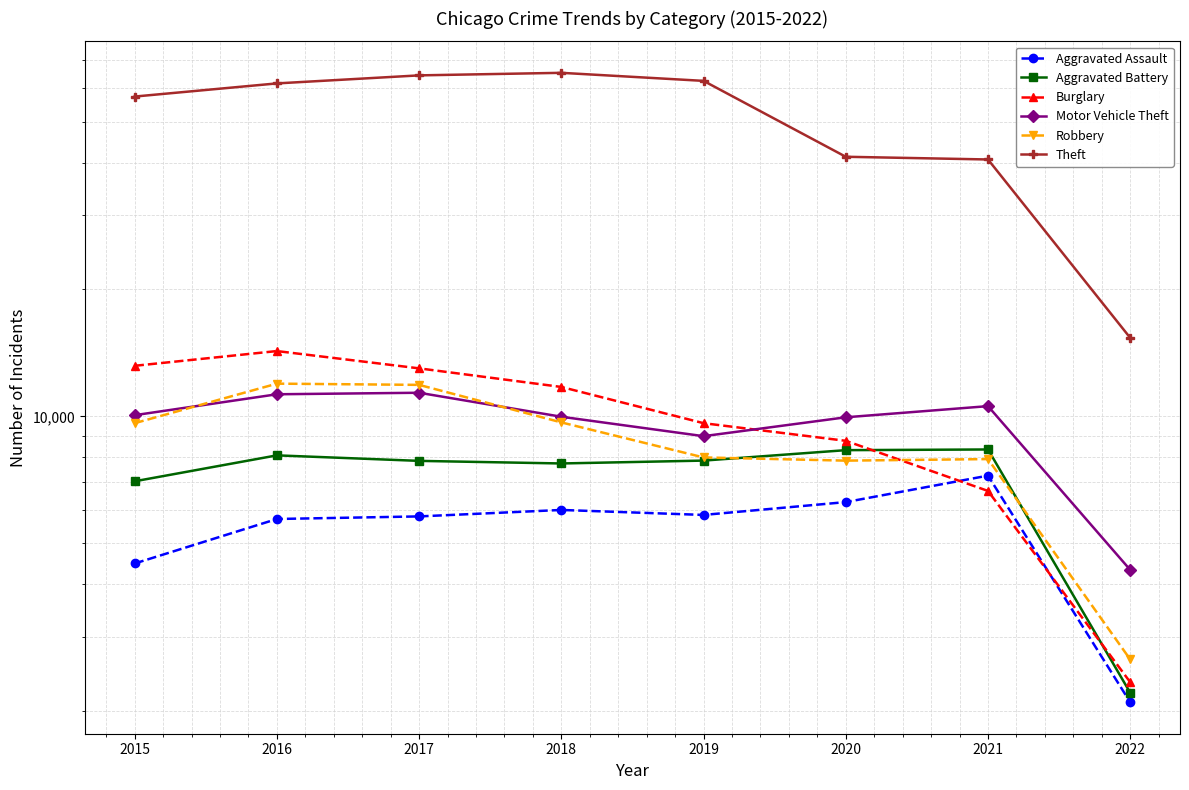

At how many categories does at least one series exceed 14353?

8